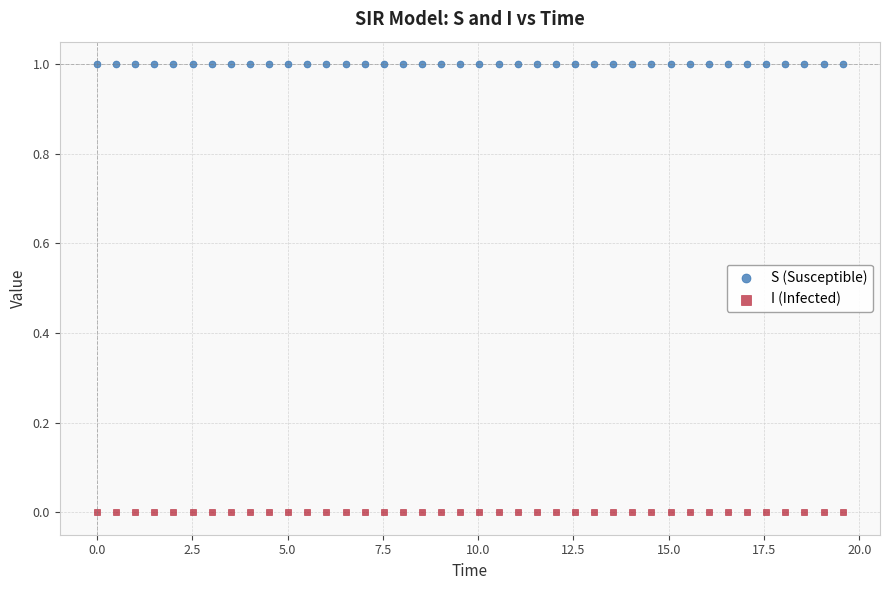

What is the X range (max minus min) for the scatter plot?

19.6